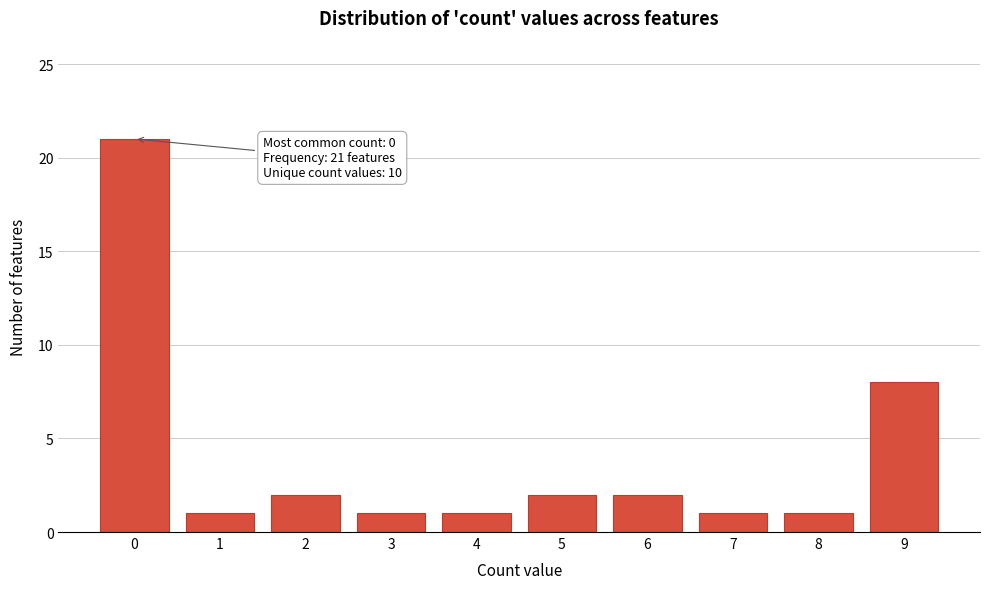

Reading left to right, extract all data points from this chart.

0=21	1=1	2=2	3=1	4=1	5=2	6=2	7=1	8=1	9=8